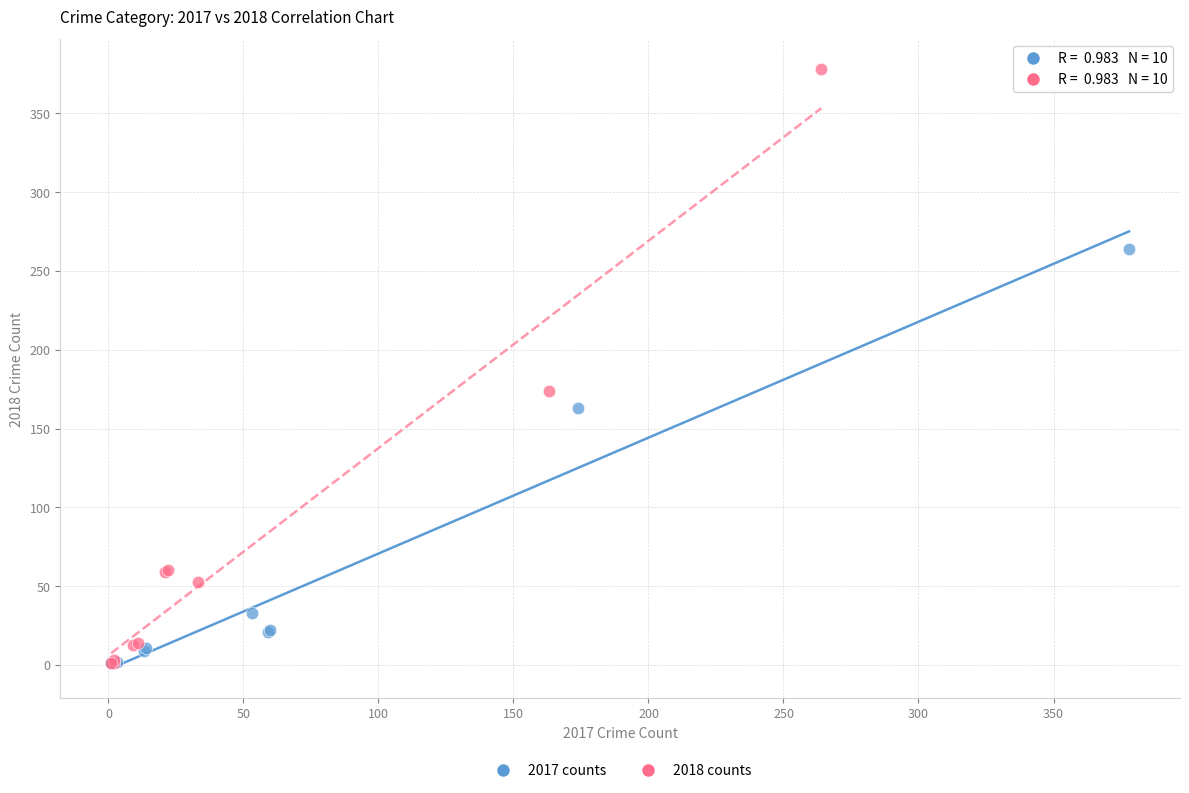

Which series reaches the maximum Y coordinate?

2018 counts